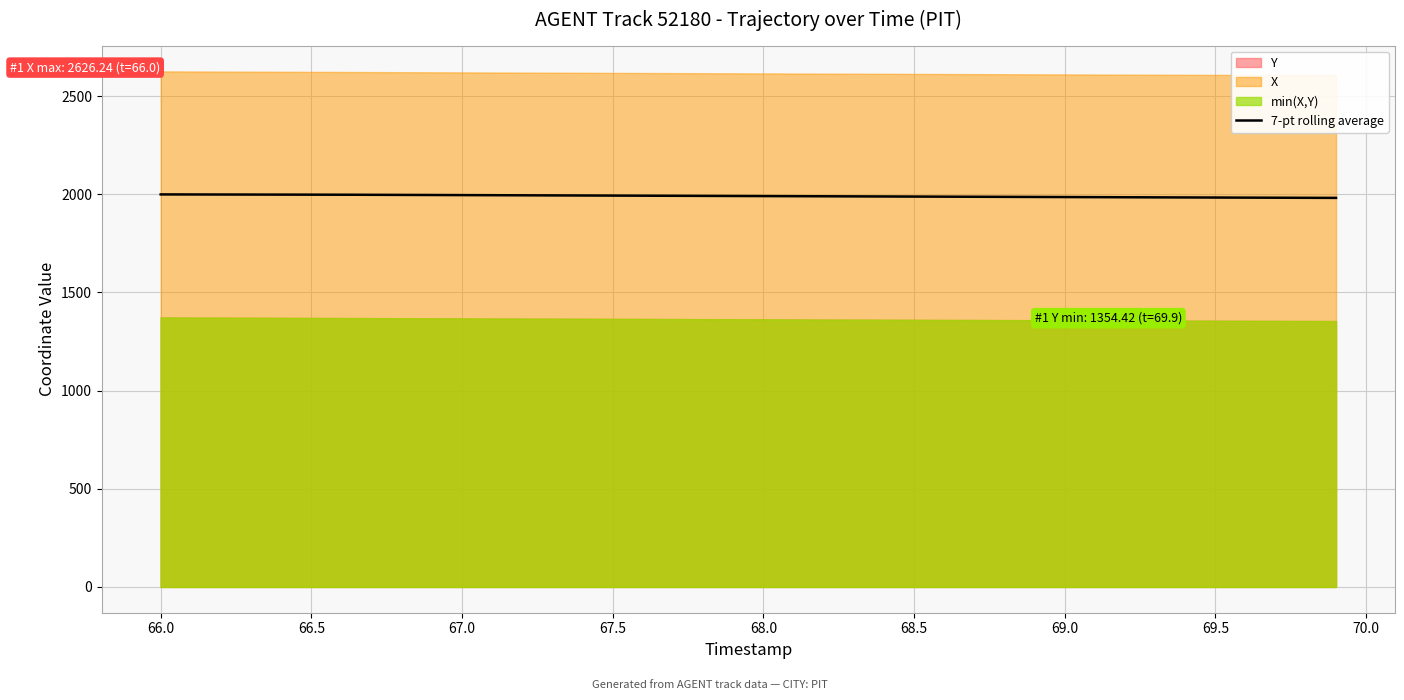

How many values exceed 1991?

21